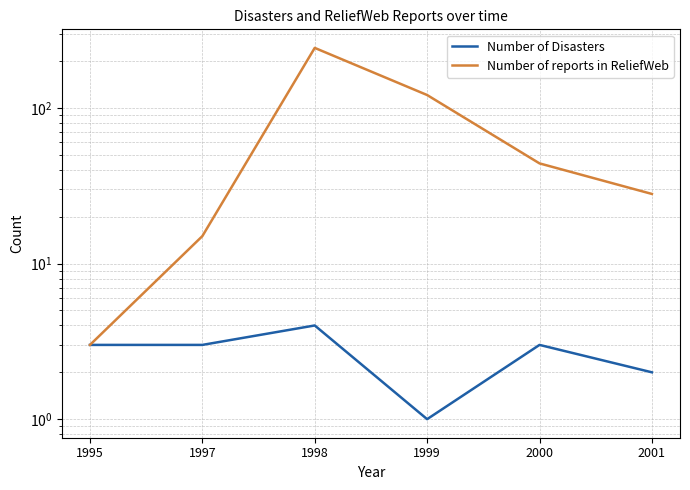

Which series has the largest total across all categories?

Number of reports in ReliefWeb